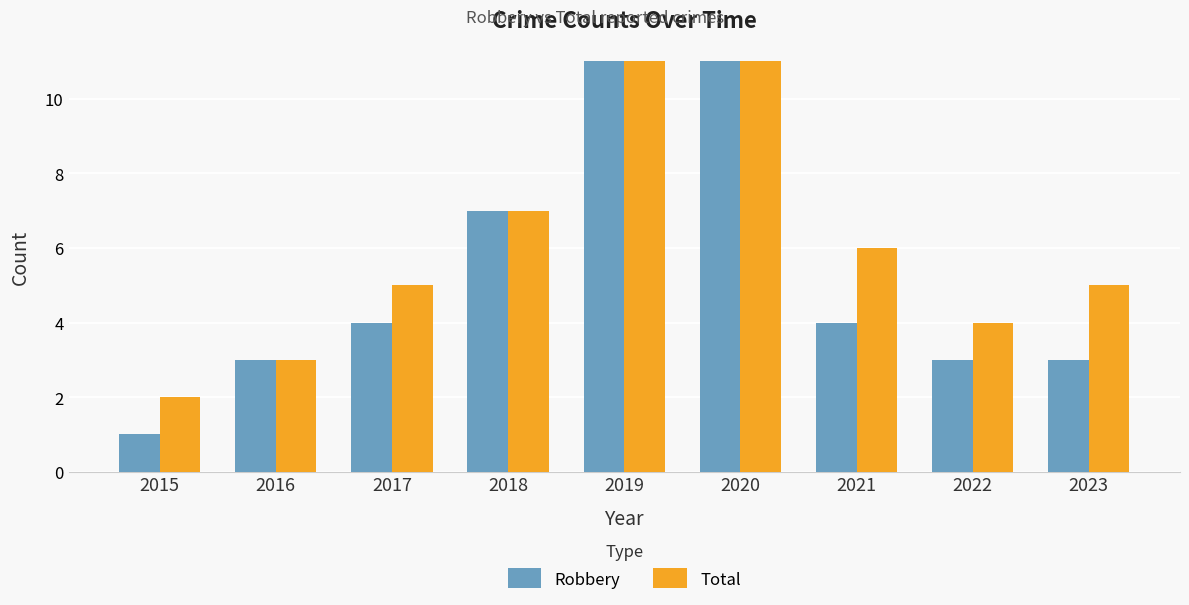

What is the difference between the Robbery values at 2022 and 2017?

1